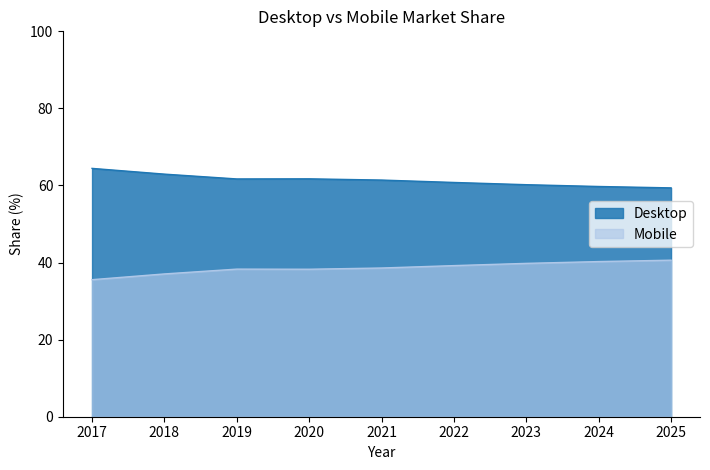

What is the difference between the maximum and second lowest values in the Mobile series?

3.6